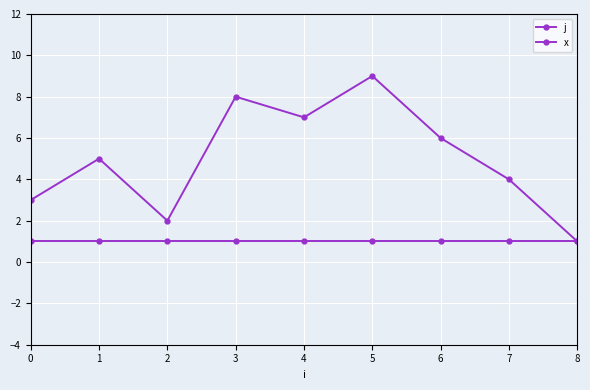

What is the difference between the highest and lowest values at 6?

5